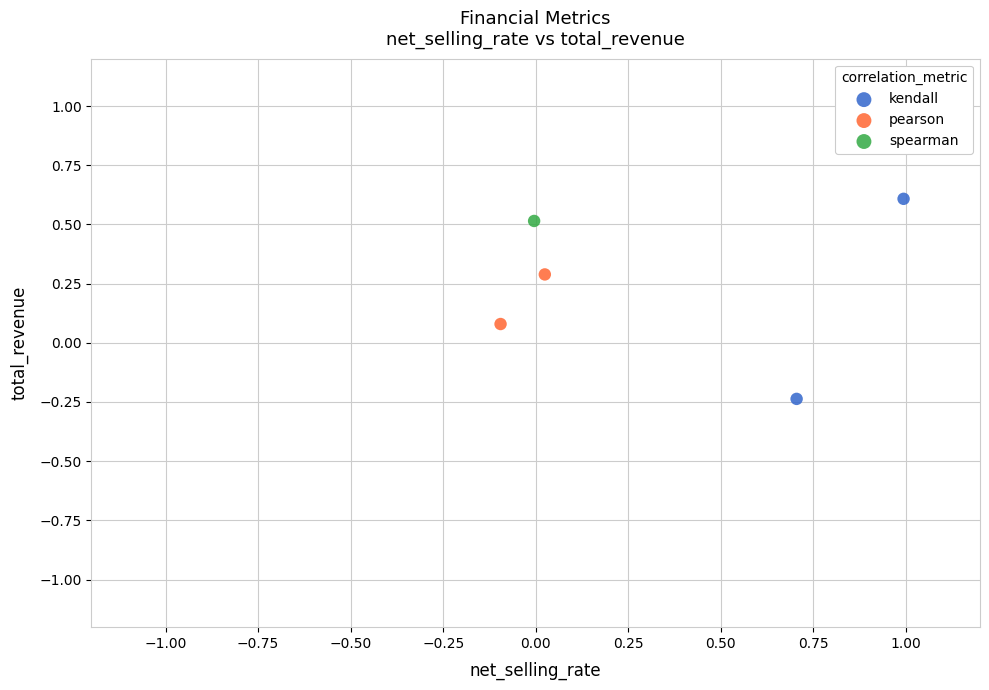

What are all the series names shown in the legend?

kendall, pearson, spearman